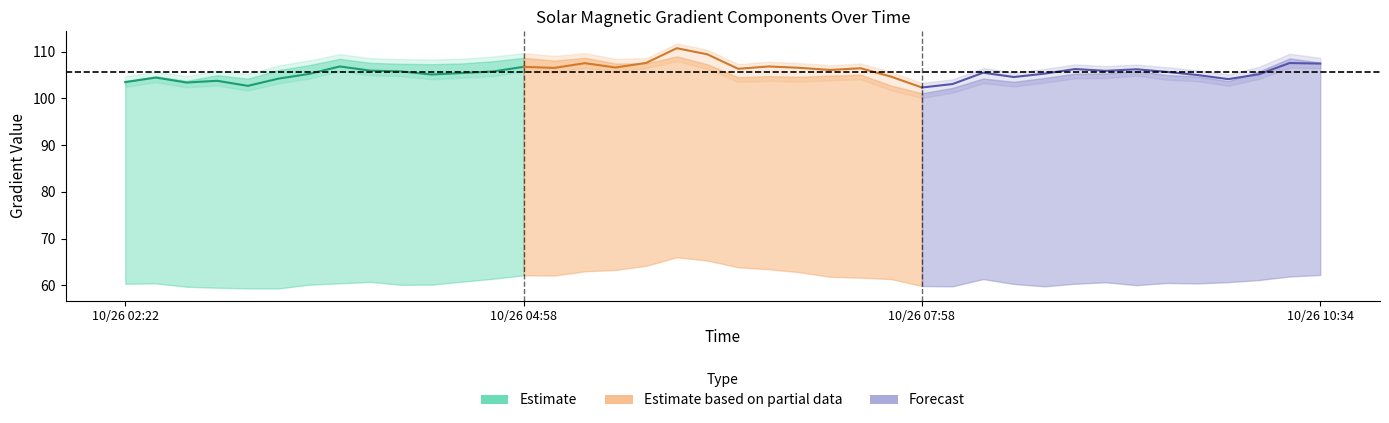

True or false: Mean Gradient Vertical has more than 2 interior local peaks.

True